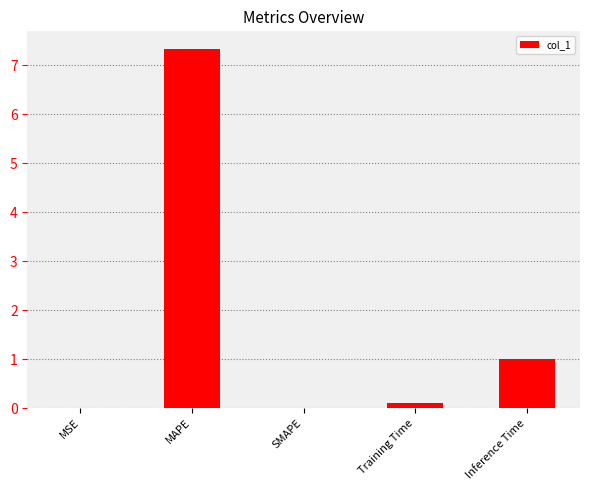

Which has a higher value, Training Time or MAPE?

MAPE